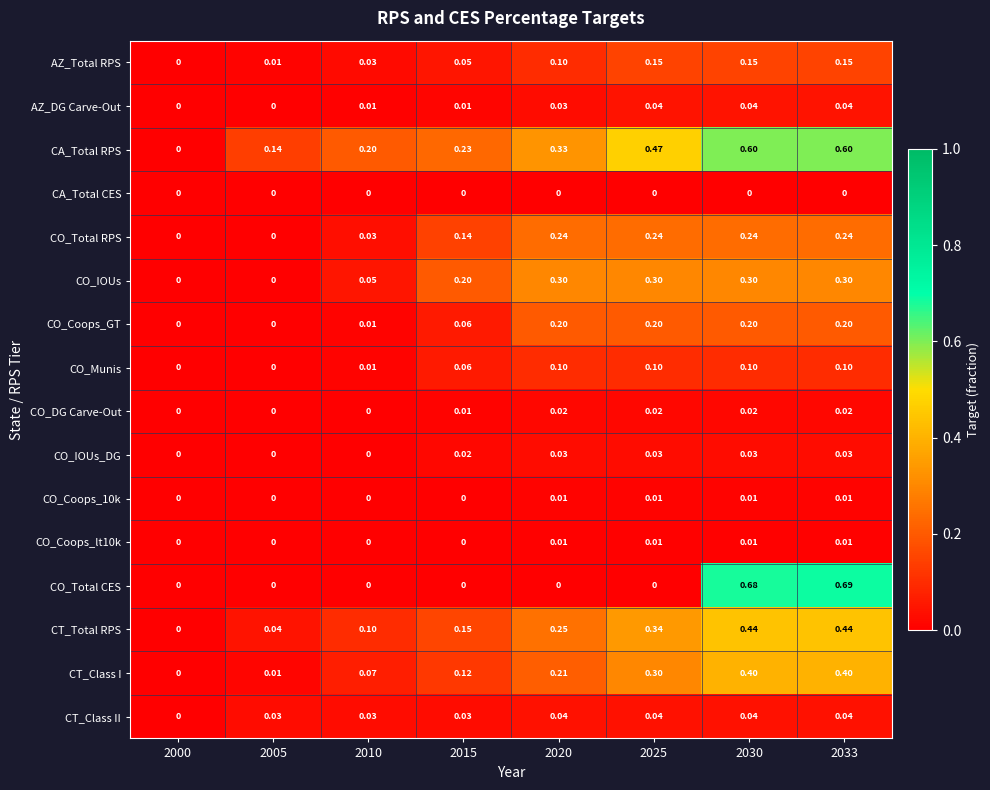

How many series are shown in this chart?

16